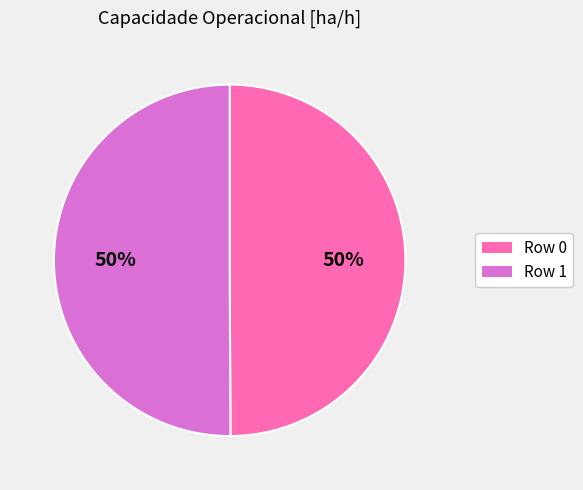

Is it true that Row 0 is 50% of the pie?

True